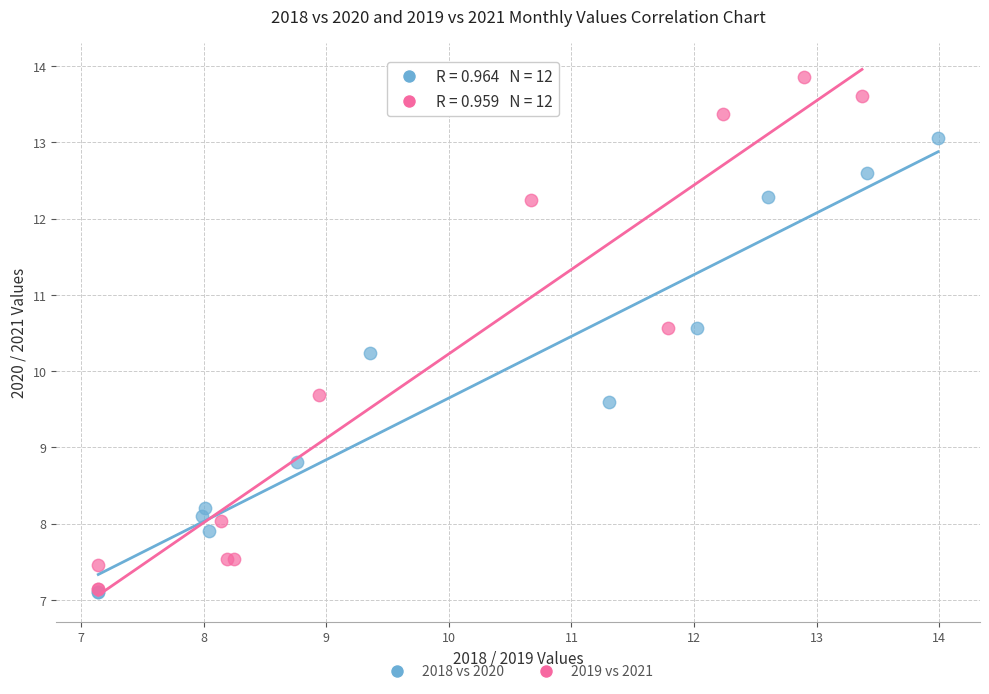

Which series has the widest spread of Y values?

2019 vs 2021